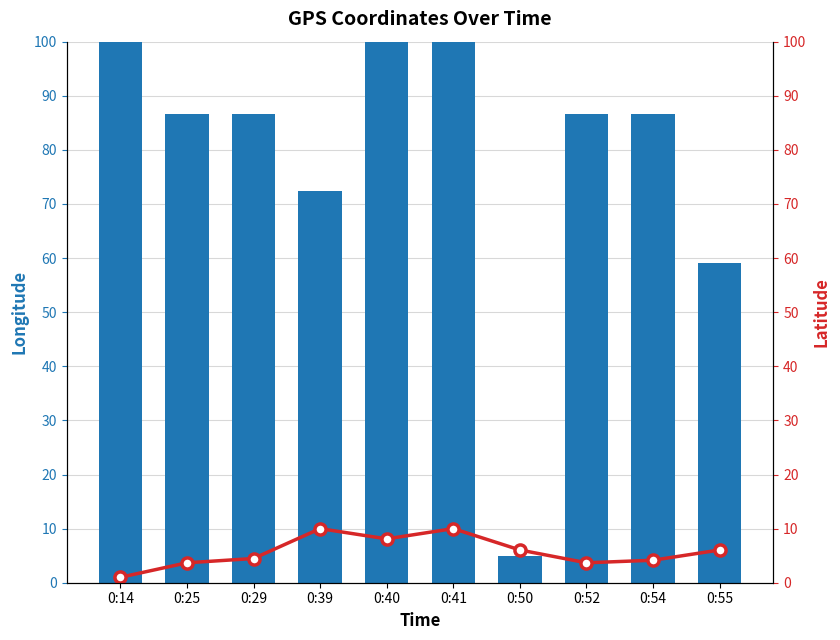

Which series has the largest range (max minus min)?

Longitude (normalized)